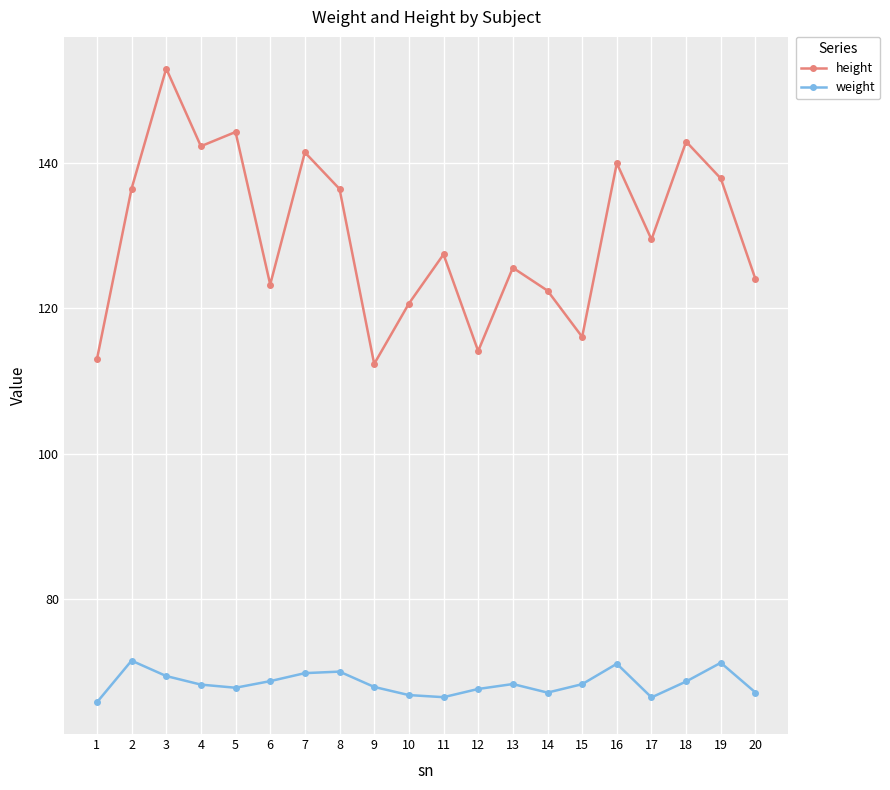

What is the highest value of the weight series?

71.5